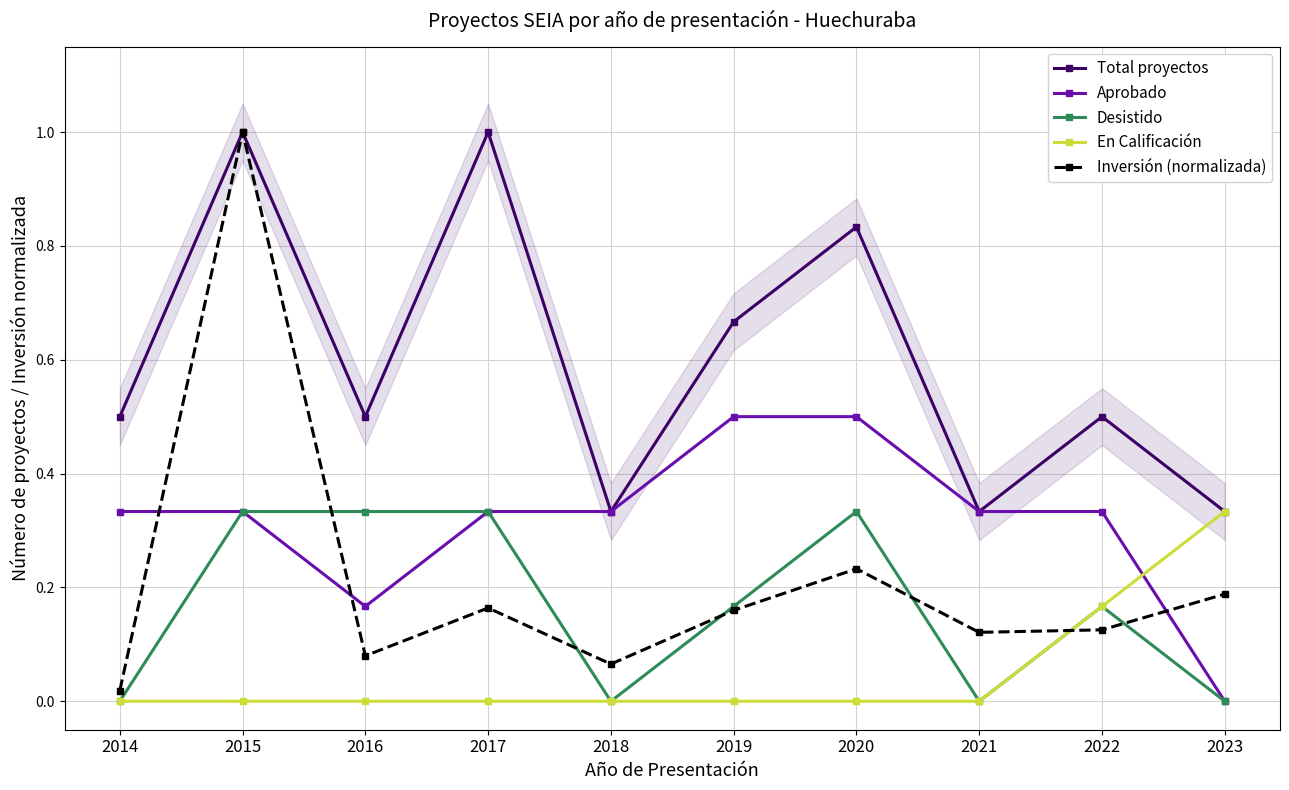

At which category does the chart reach its peak across all series?

2015